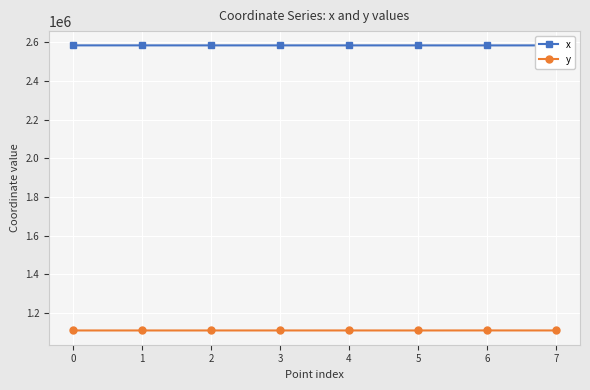

Which series has the largest total across all categories?

x